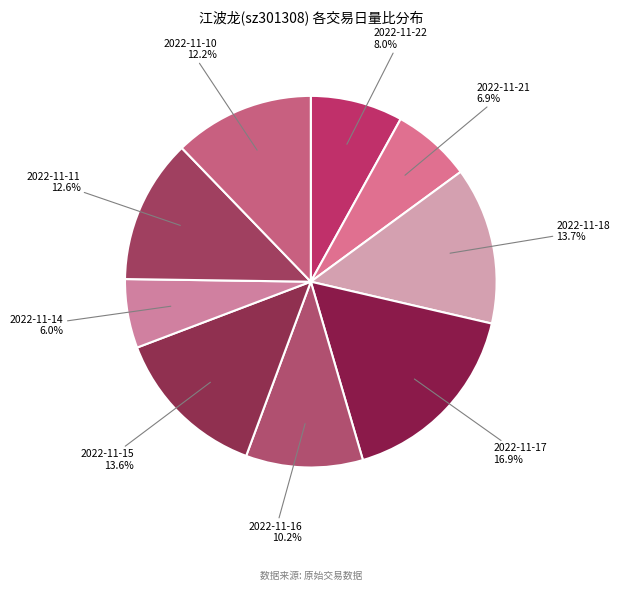

Is there any slice that represents more than half of the pie?

No